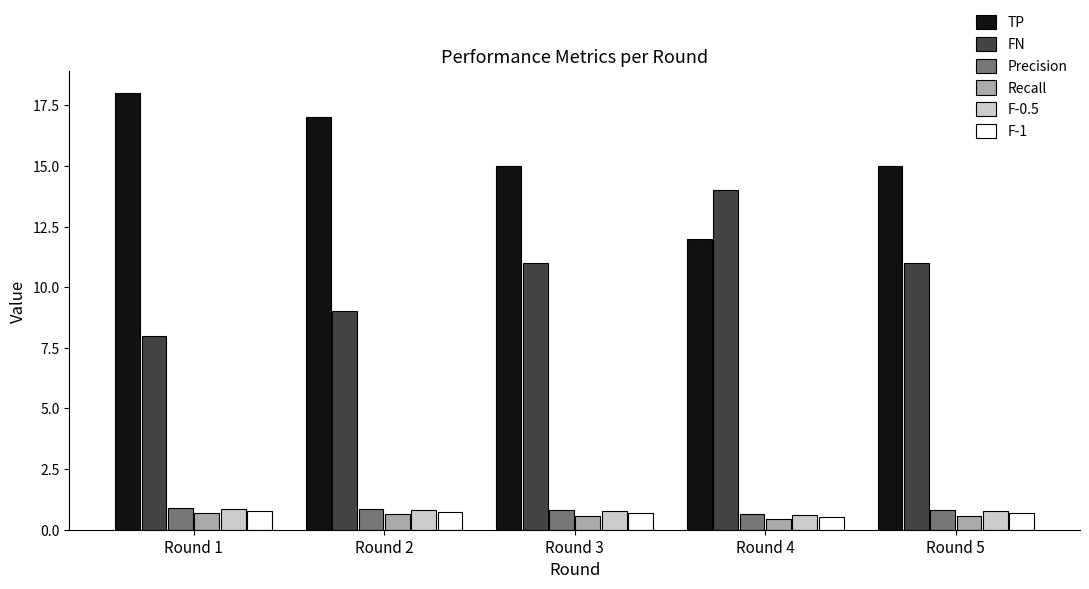

At which category does the chart reach its peak across all series?

Round 1